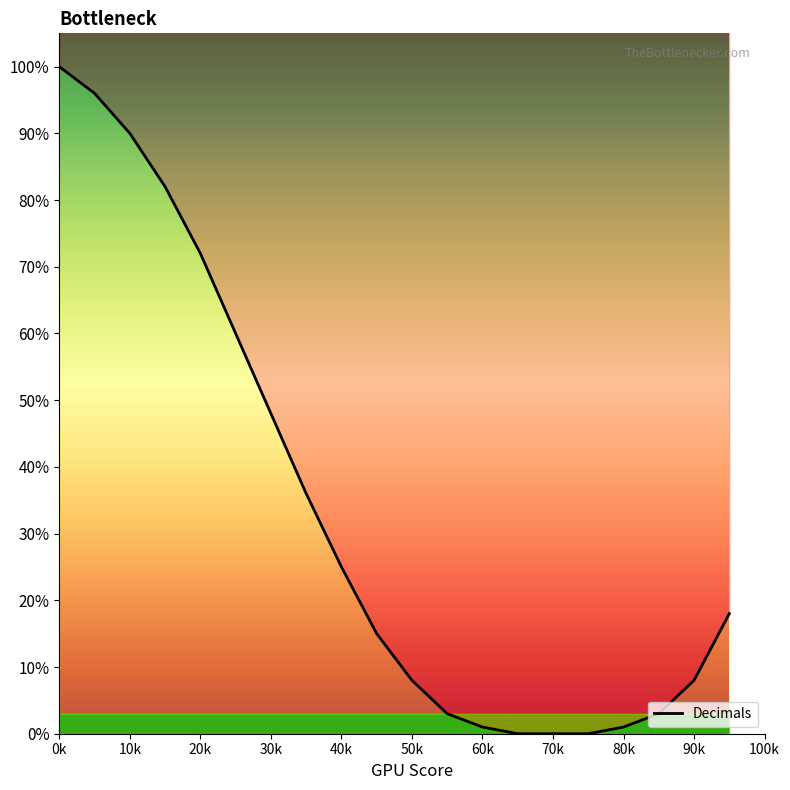

What position from the left is 50k?

6